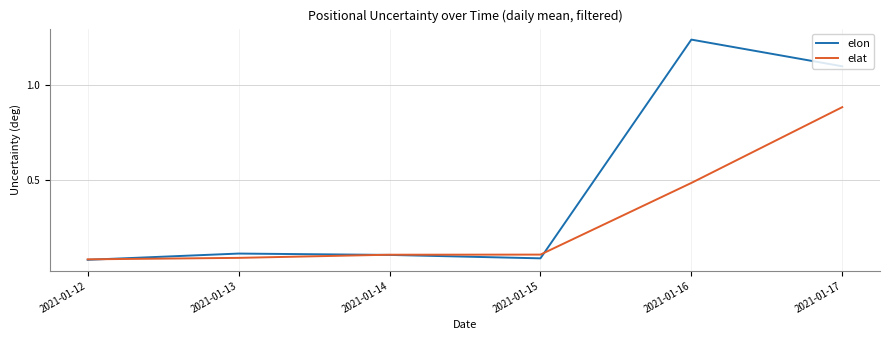

At how many categories does at least one series exceed 0?

6